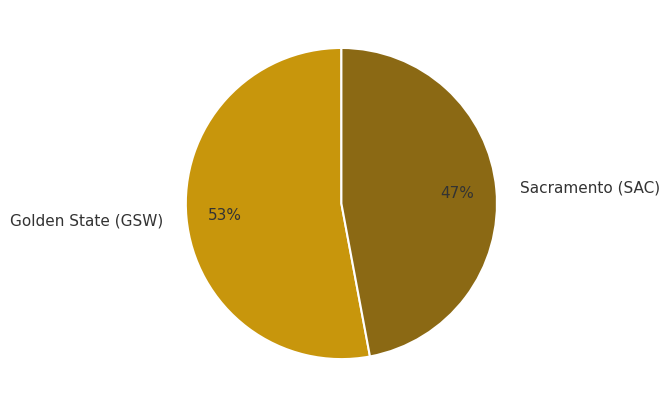

To the nearest percent, what portion does Golden State (GSW) represent?

53%